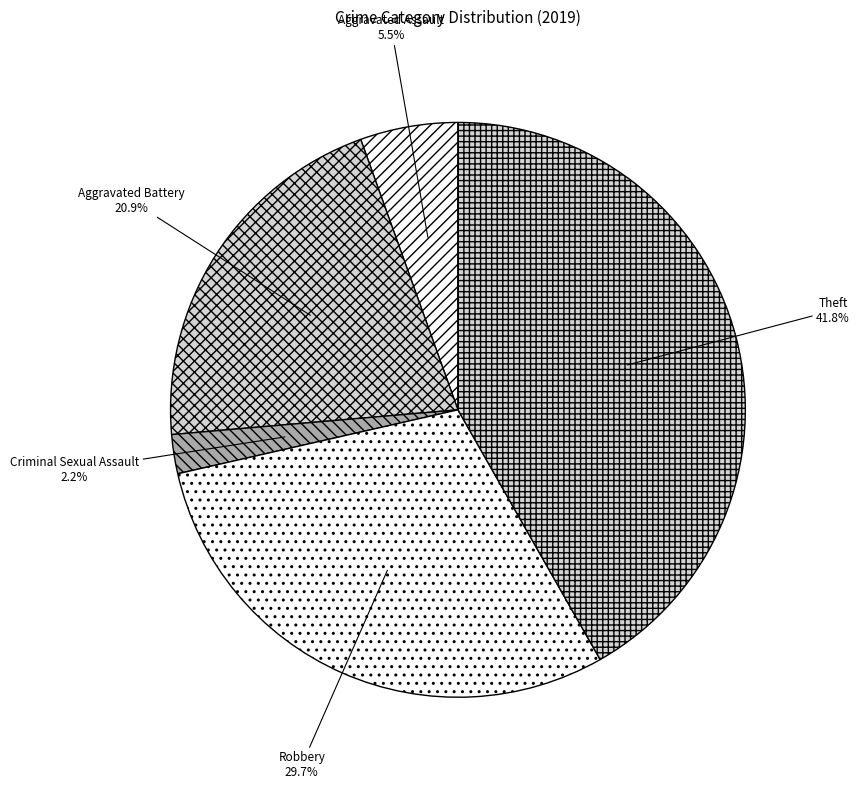

Count the number of slices in the pie.

5